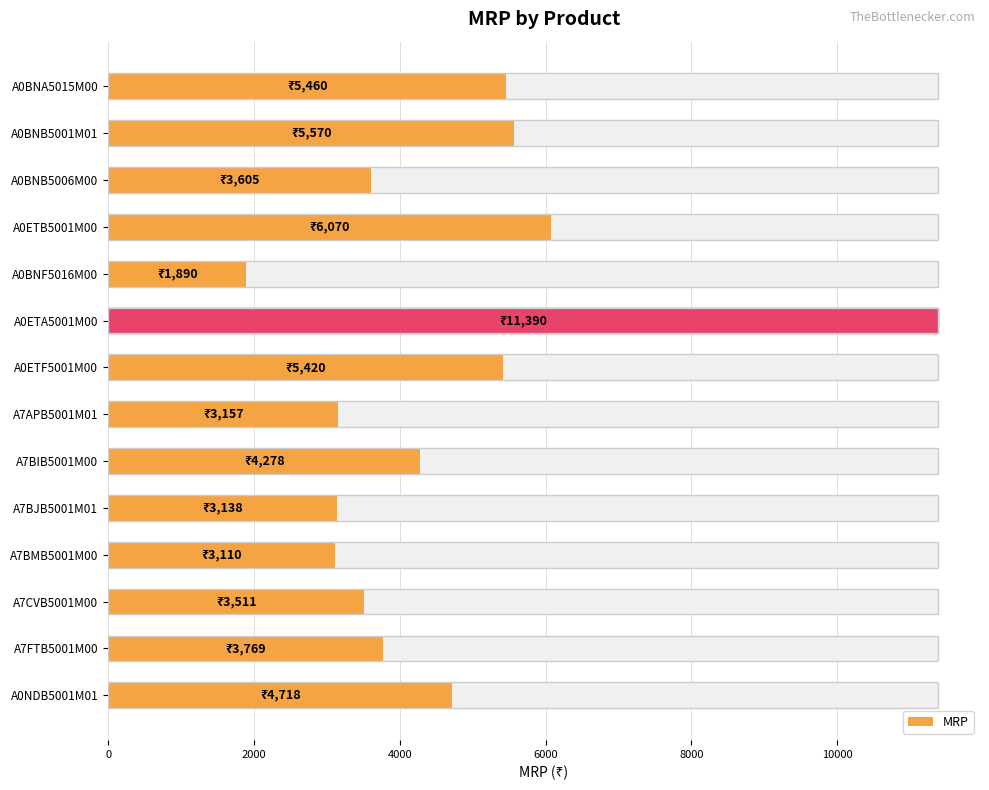

Reading left to right, list all the values displayed in this chart.

5460	5570	3605	6070	1890	11390	5420	3157	4278	3138	3110	3511	3769	4718